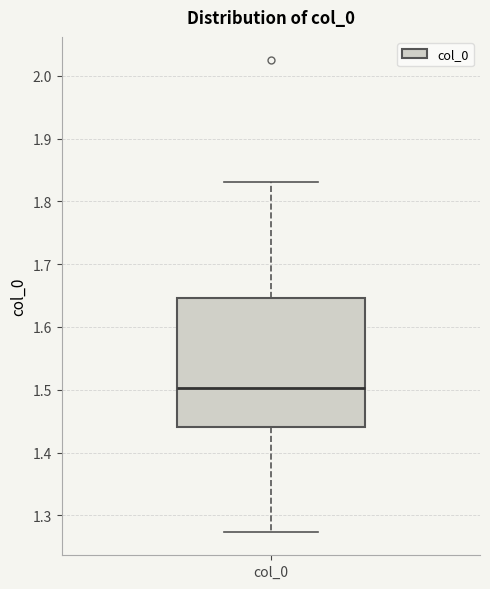

Read this box plot against the y-axis: the position of the median line, the range covered by the box, and the ends of both whiskers. The values are not printed on the chart, so give them approximately, as read against the axis.

median 1.50, box 1.44 to 1.65, whiskers 1.27 to 1.83